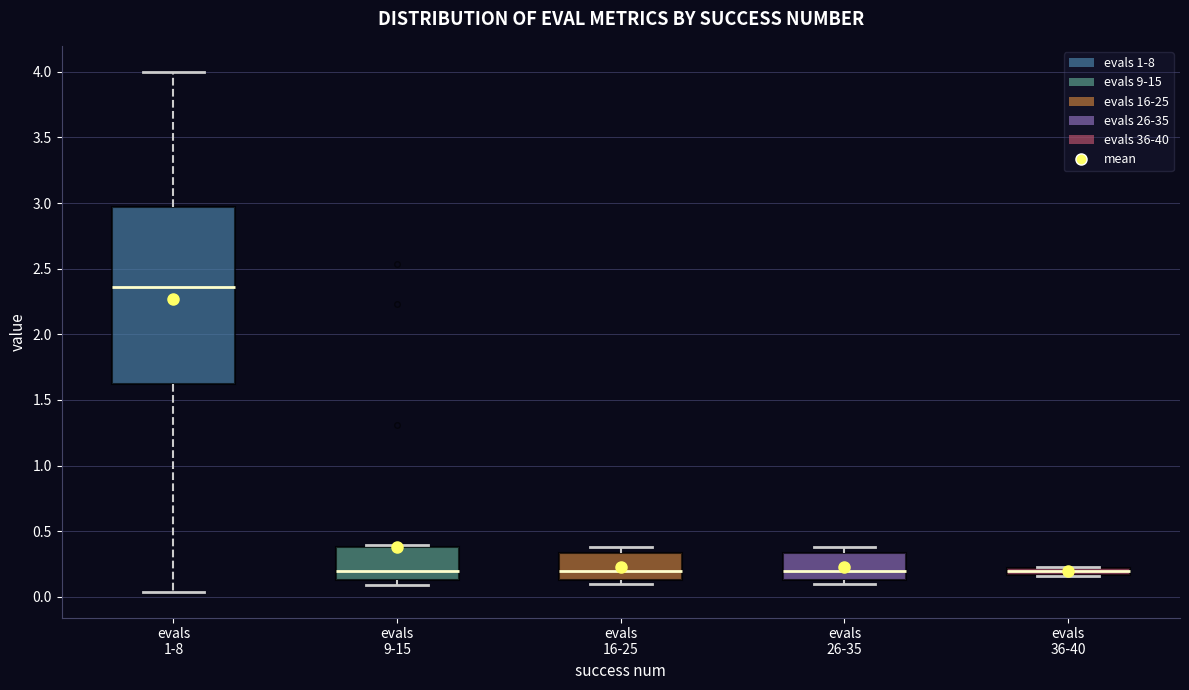

Where does the median line of the box for evals 26-35 sit on the y-axis? The values are not printed on the chart, so give them approximately, as read against the axis.

0.20